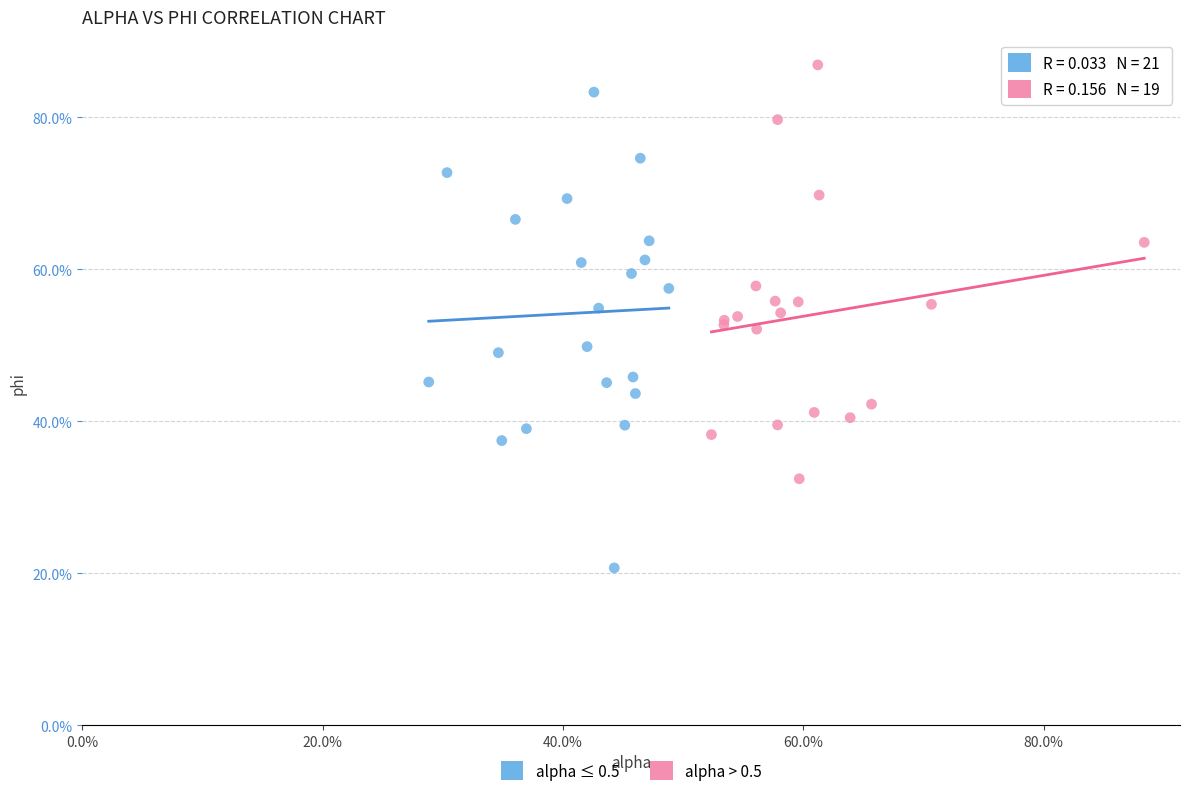

Which series contains the lowest Y value?

alpha ≤ 0.5